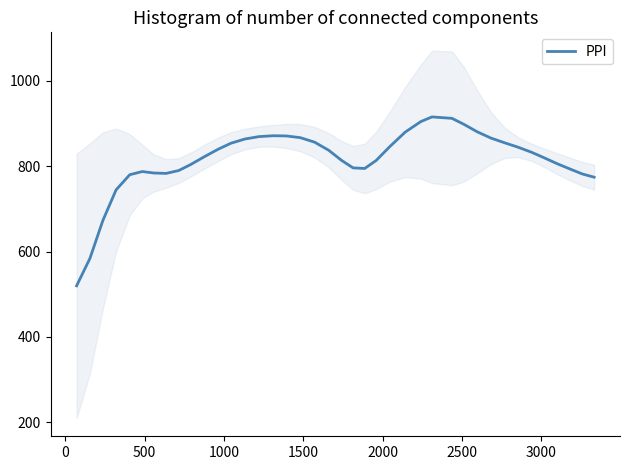

What is the maximum value for PPI?

915.3